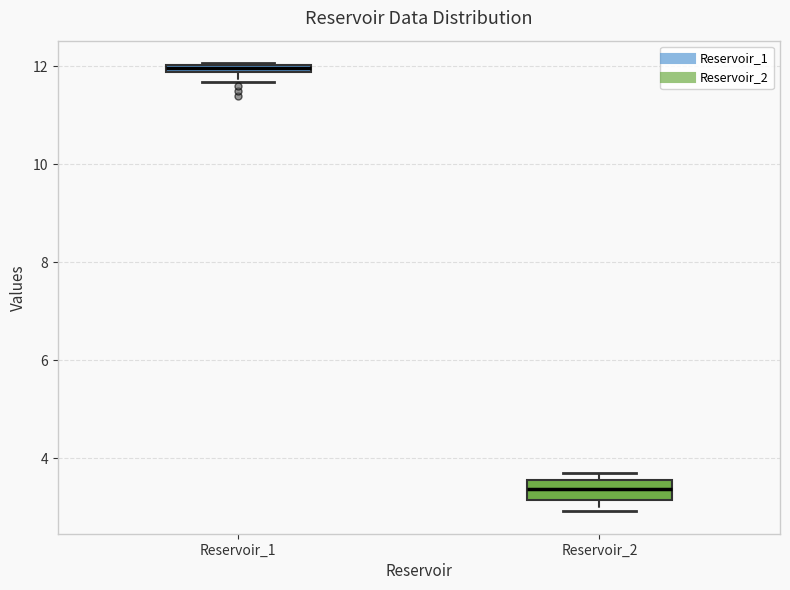

Which box has the lowest median line?

Reservoir_2